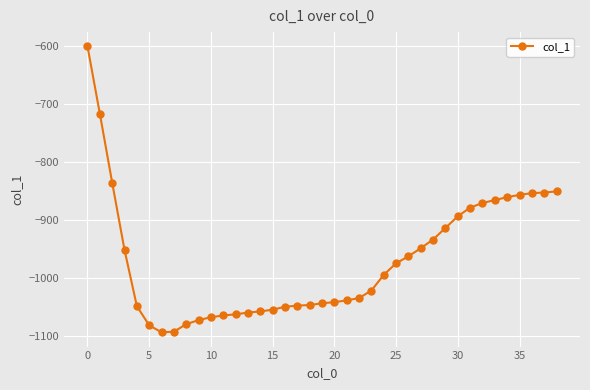

What is the difference between the maximum and second lowest values?

492